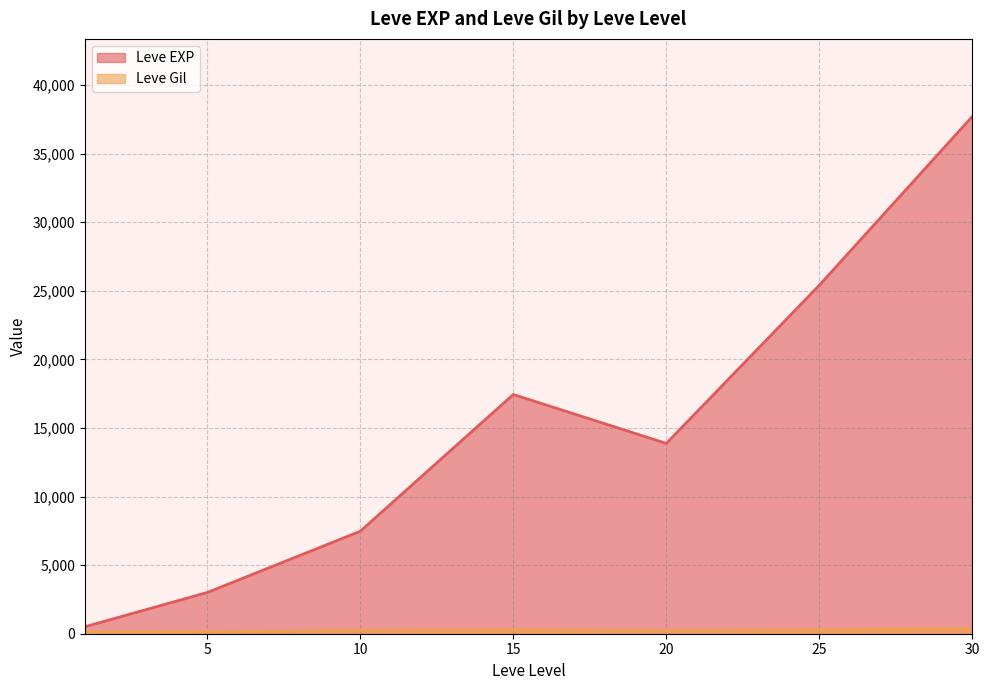

The value of Leve EXP at 10 is 12454.4. True or false?

False